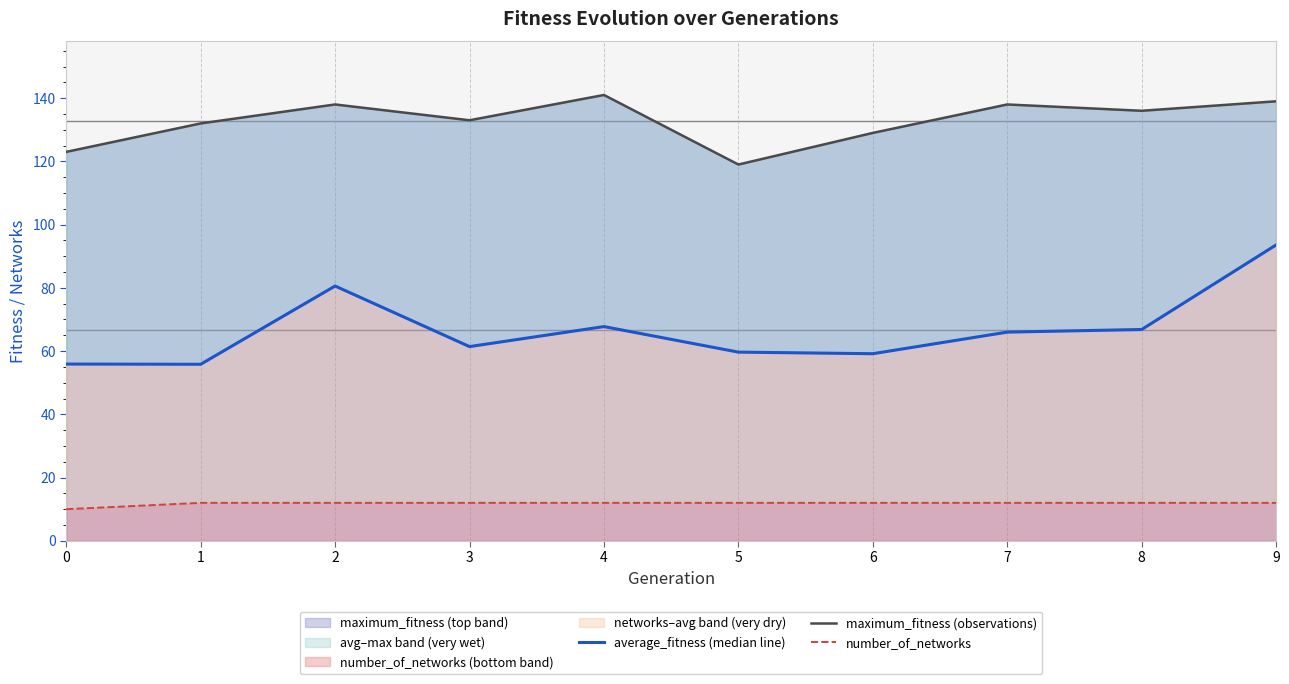

Is it true that average_fitness (median line) equals 66.0 at 7?

True